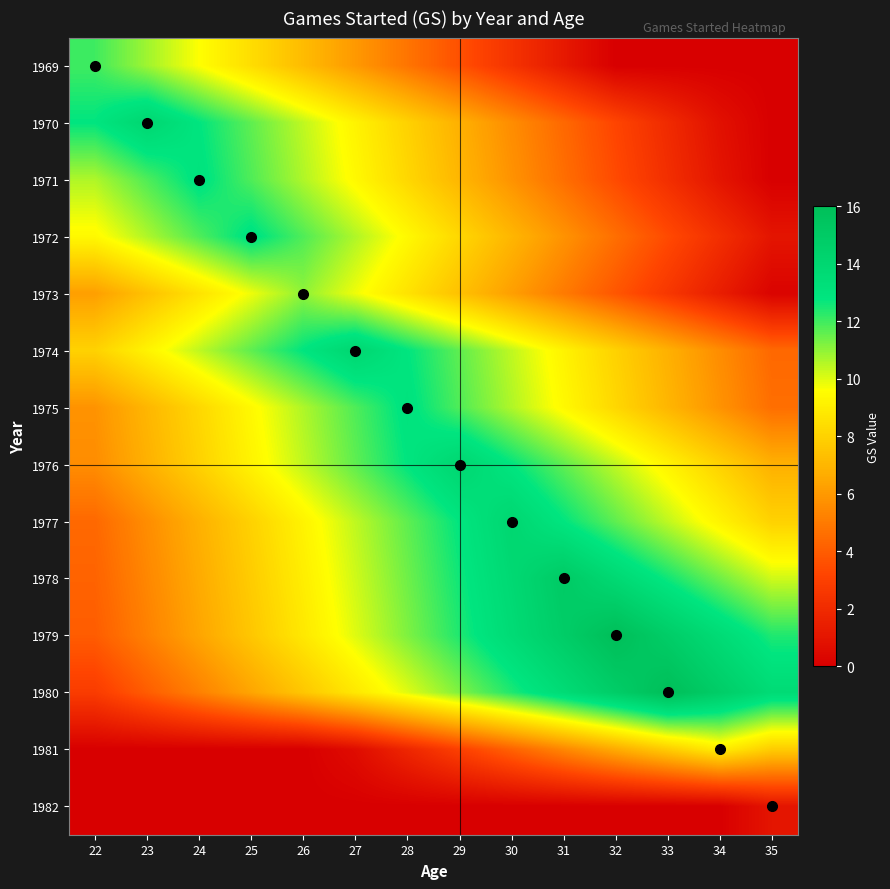

Which has a higher value, 23 or 32?

23